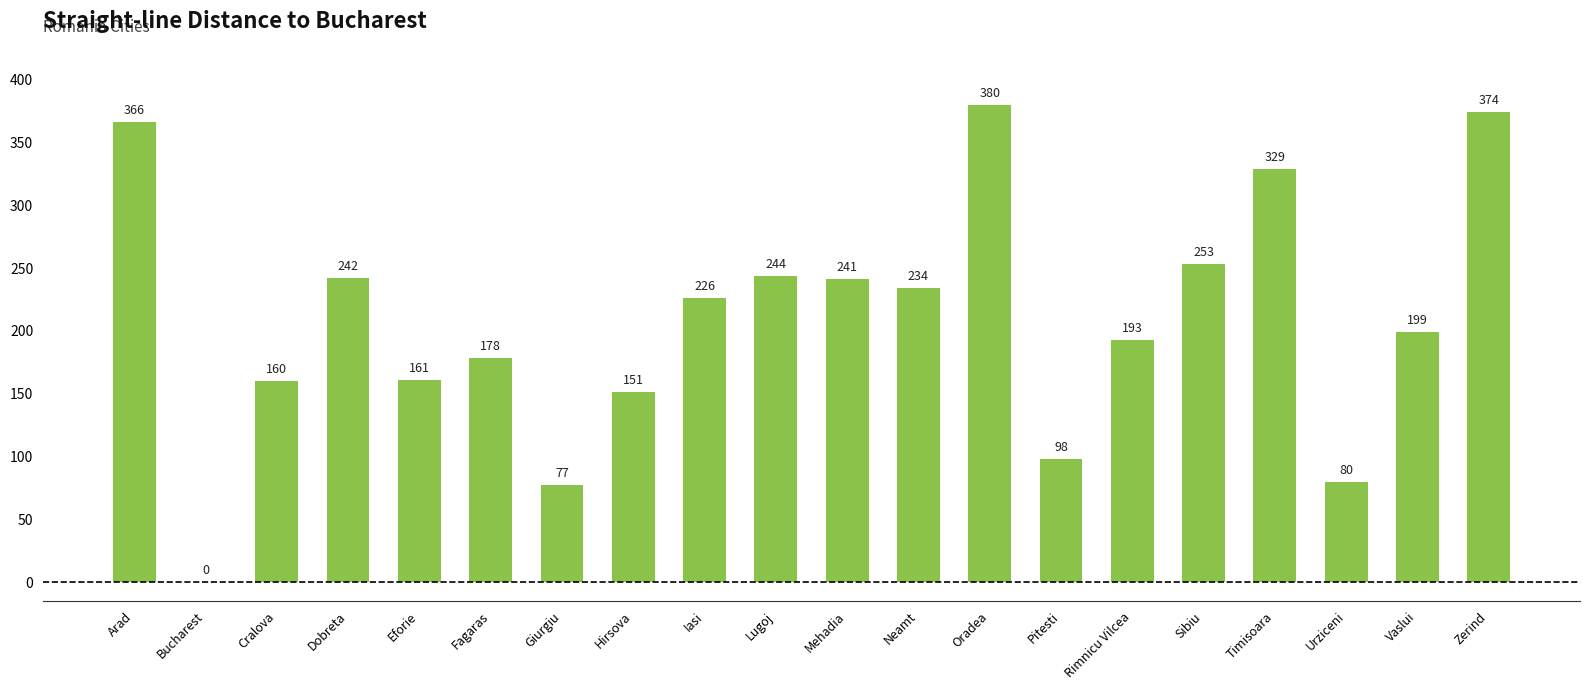

Where is the data nearest to the value 190?

Rimnicu Vilcea